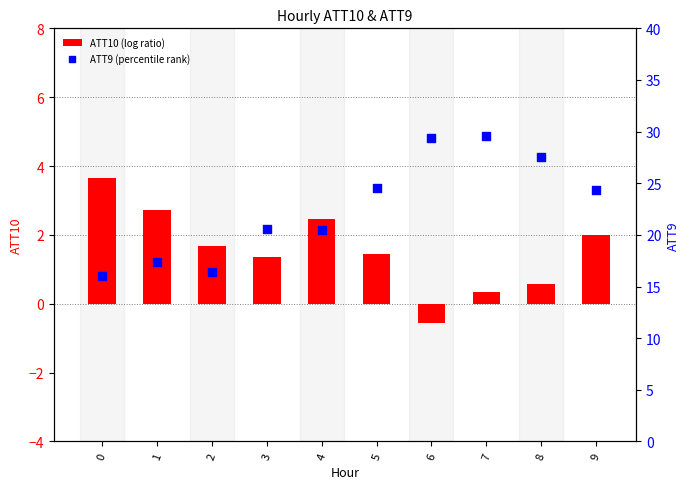

What are all the series names shown in the legend?

ATT10 (log ratio), ATT9 (percentile rank)